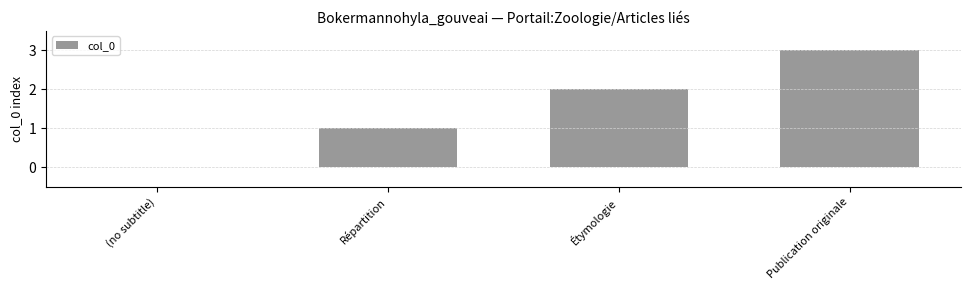

Reading left to right, extract all data points from this chart.

0	1	2	3